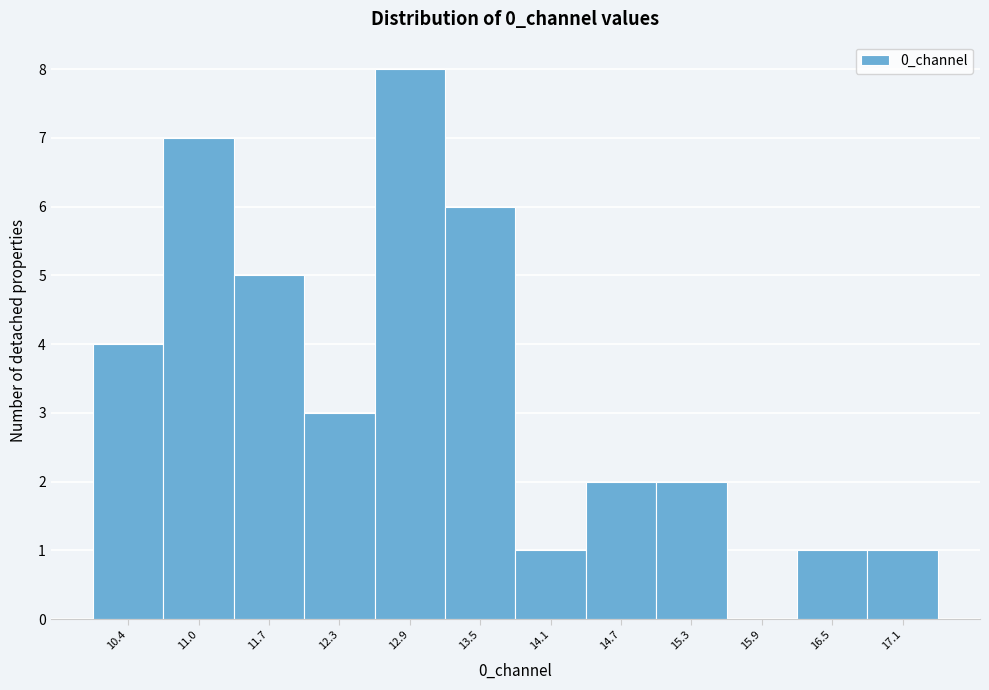

Reading left to right, transcribe all the data shown in this chart.

10.4=4	11.0=7	11.7=5	12.3=3	12.9=8	13.5=6	14.1=1	14.7=2	15.3=2	15.9=0	16.5=1	17.1=1